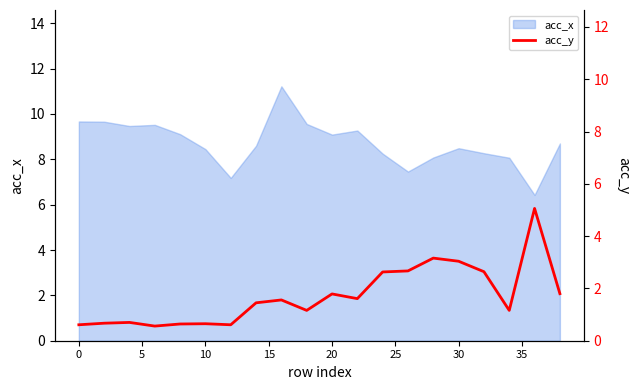

What is the minimum value shown in the chart?

0.6